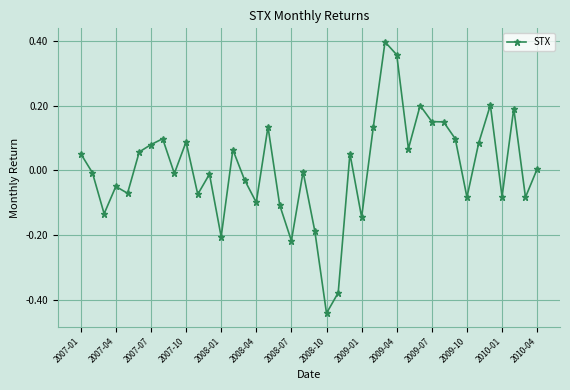

True or false: there are more than 0 points higher than both neighbors.

True